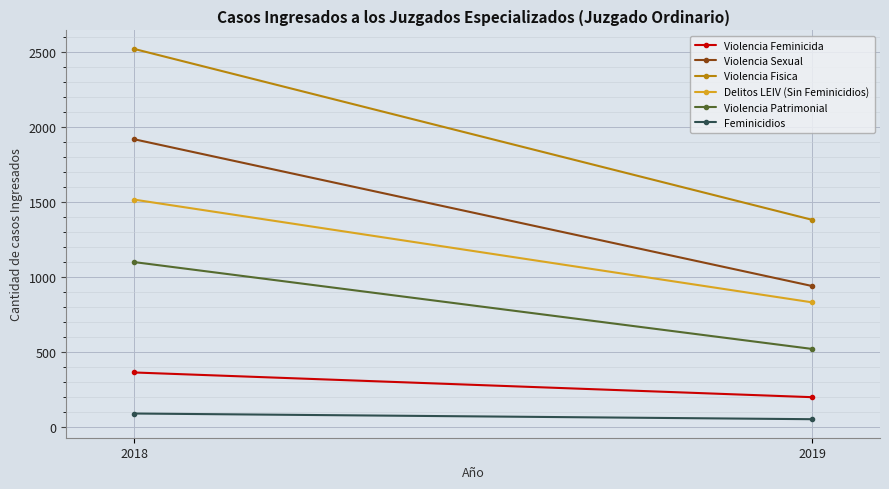

Rank the series at 2018 from lowest to highest value.

Feminicidios, Violencia Feminicida, Violencia Patrimonial, Delitos LEIV (Sin Feminicidios), Violencia Sexual, Violencia Fisica